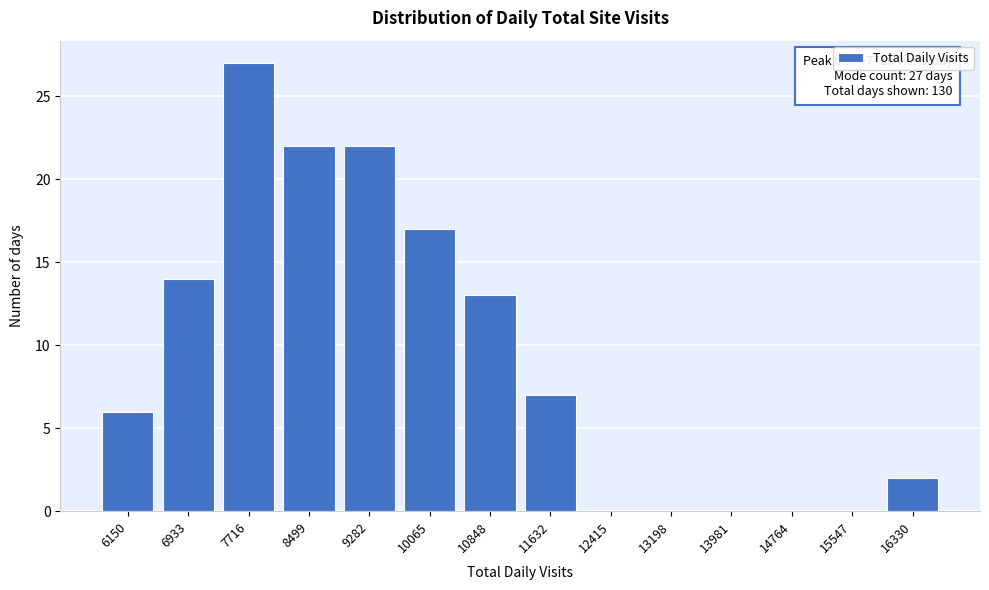

Reading left to right, what are all the values shown in this chart?

6150=6	6933=14	7716=27	8499=22	9282=22	10065=17	10848=13	11632=7	12415=0	13198=0	13981=0	14764=0	15547=0	16330=2